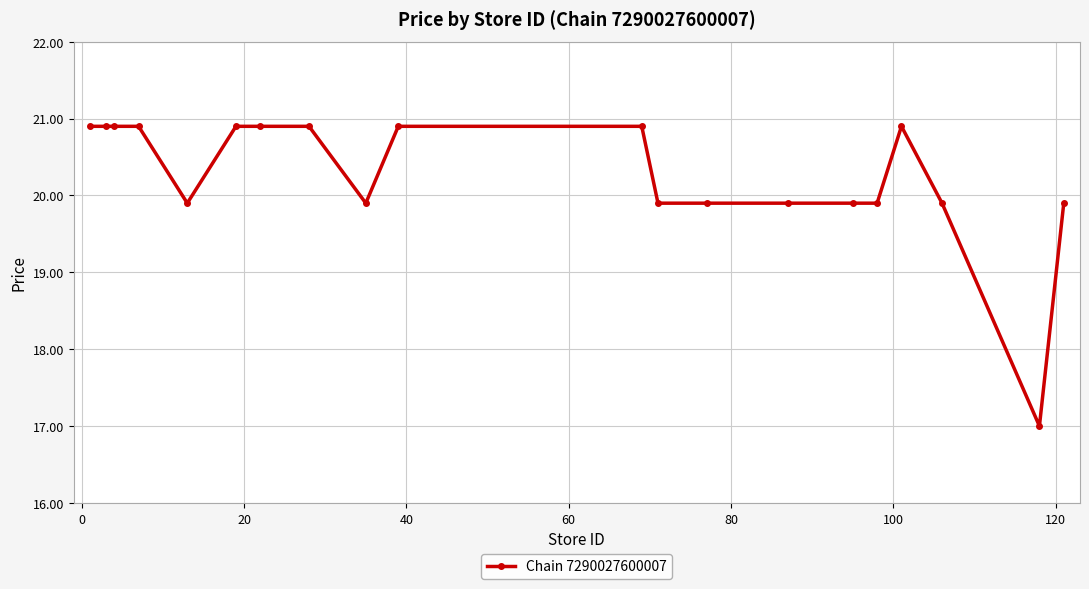

How many values exceed 20?

10